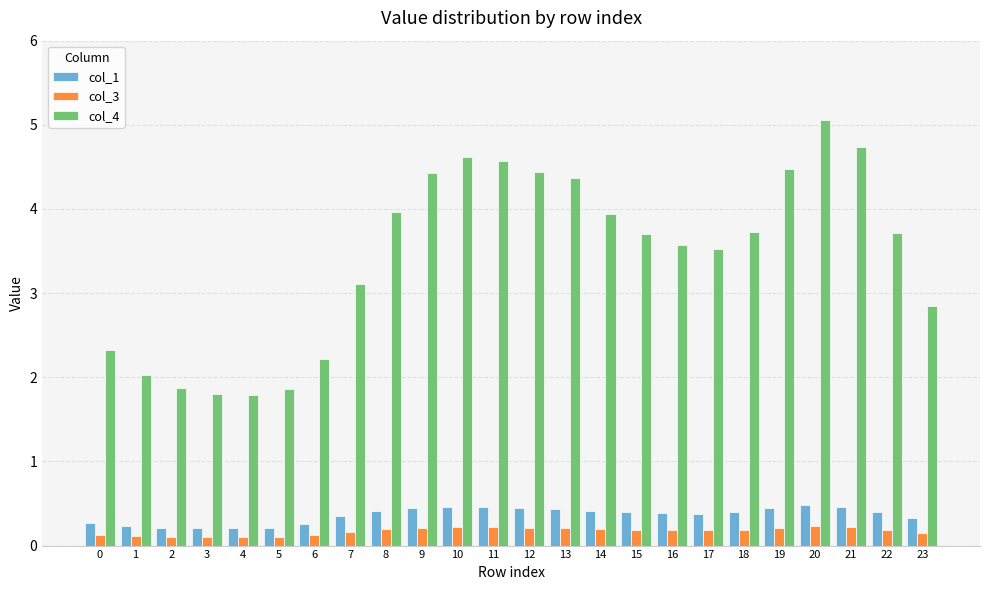

Are the bars grouped side by side (vs. stacked)?

Yes